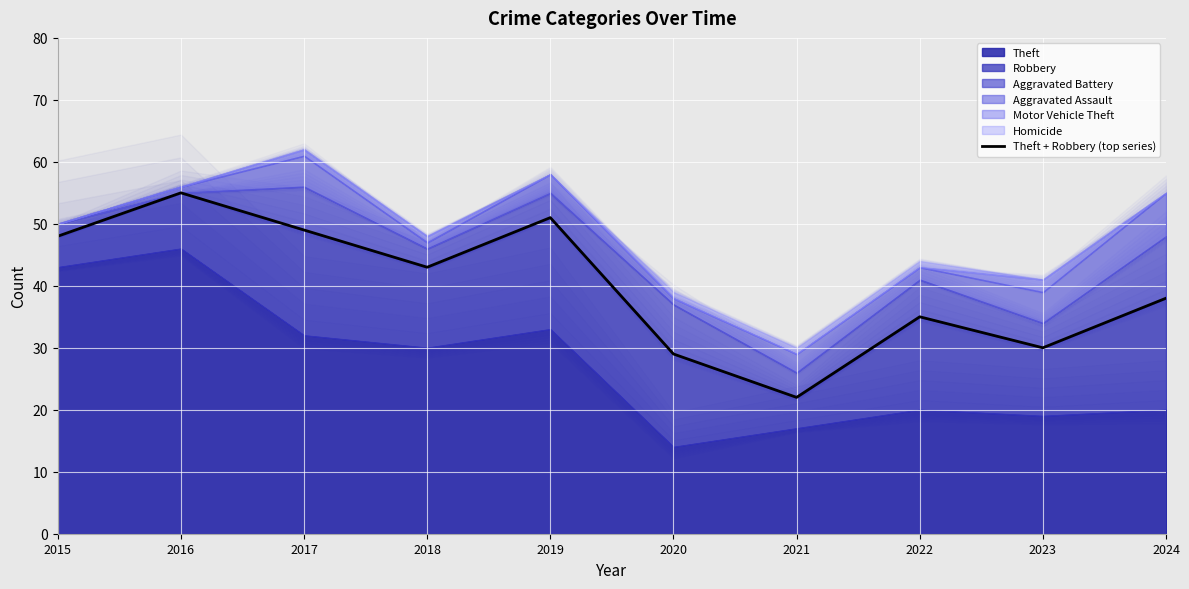

True or false: the data shows 29 at 2018.

False